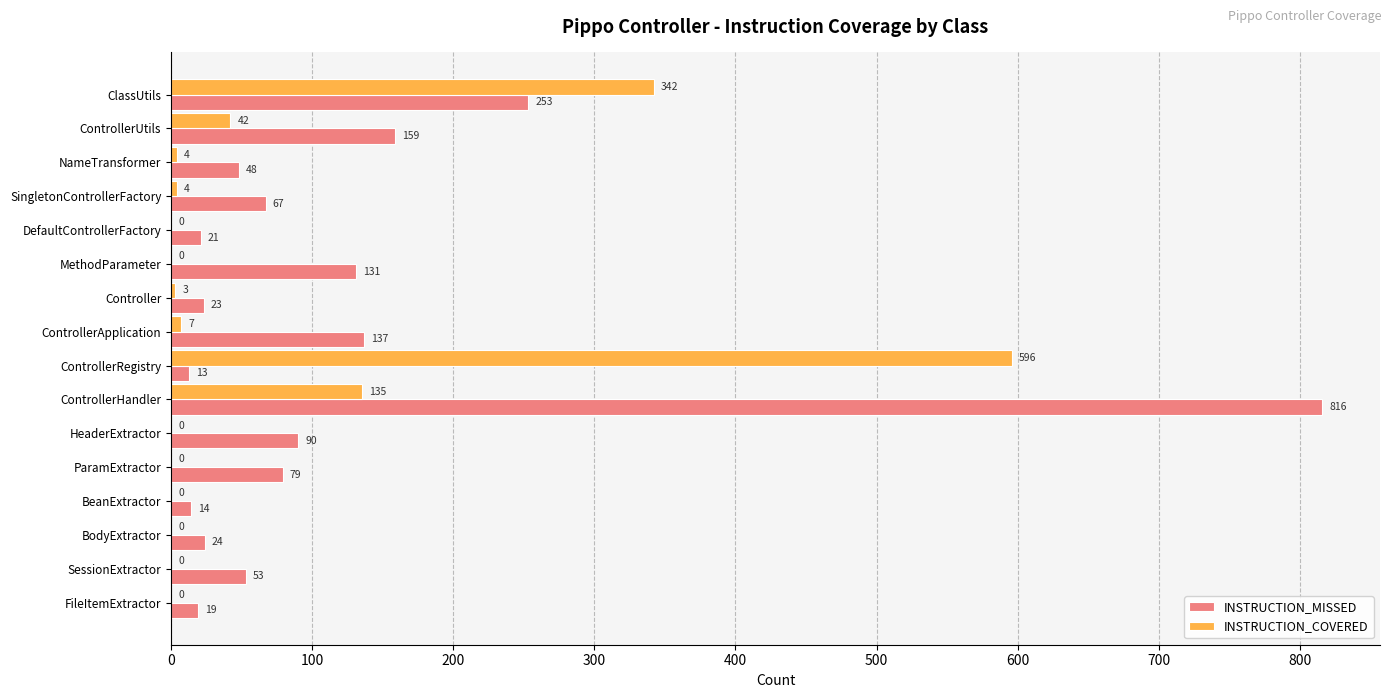

What is the total value across all series at ParamExtractor?

79